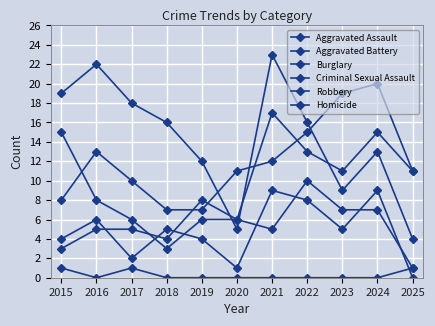

How many categories are shown in the chart?

11